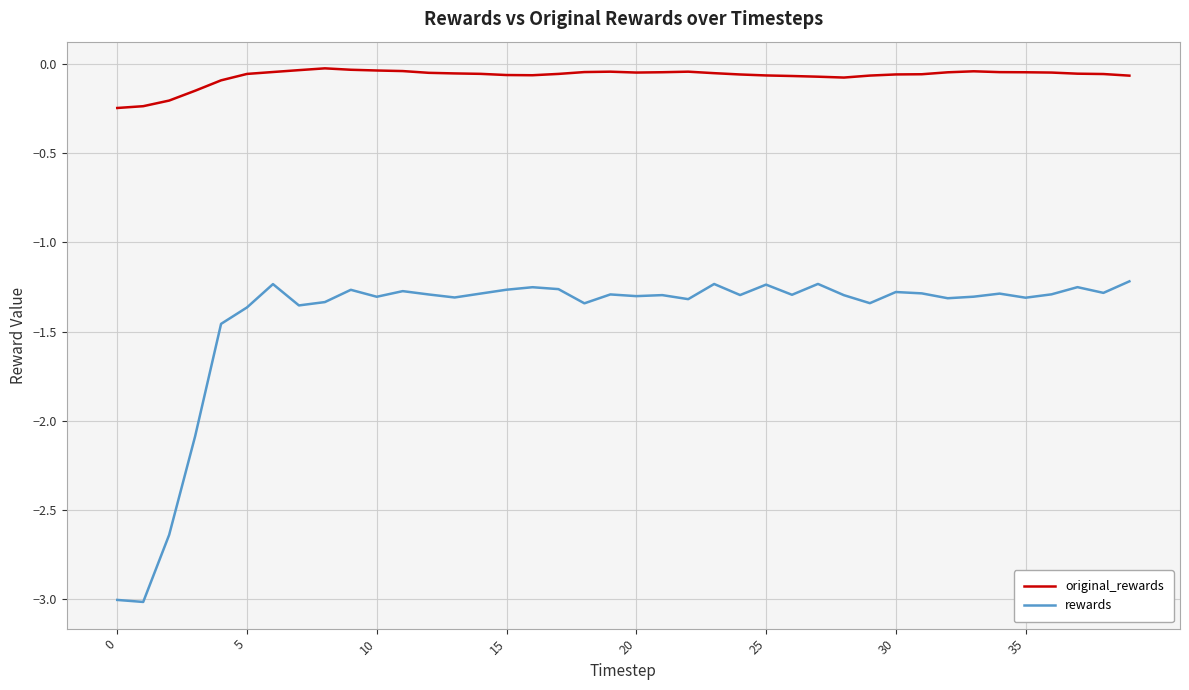

What is the difference between the maximum and minimum values in the rewards series?

1.8